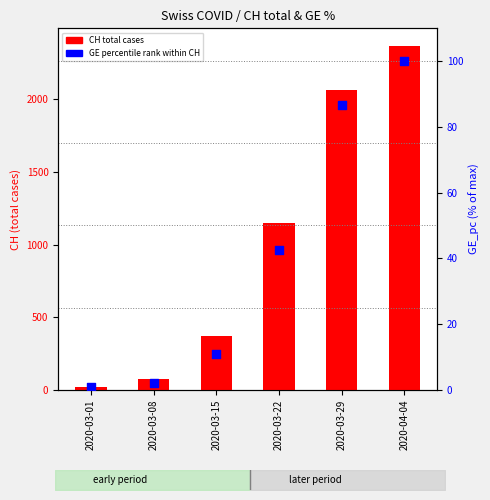

Which series has the largest Y range (max minus min)?

CH (total cases)